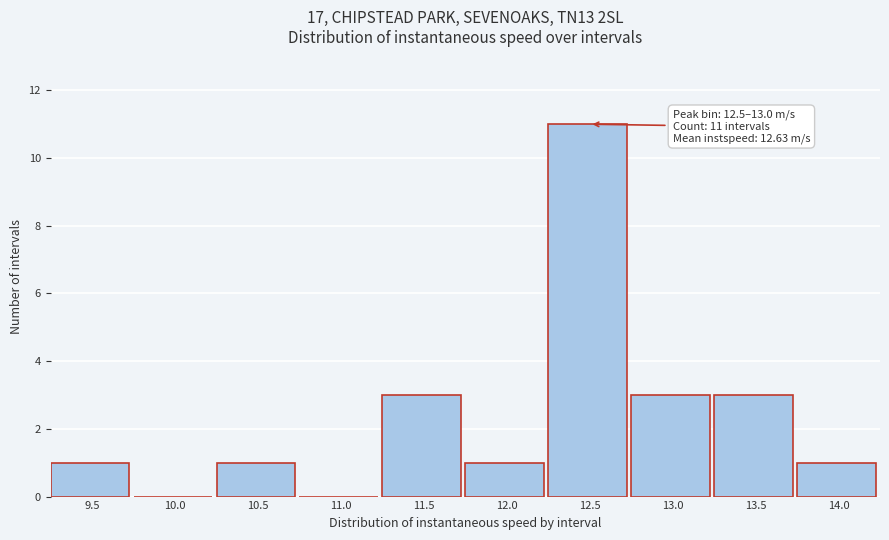

Reading left to right, what are all the values shown in this chart?

9.5=1	10.0=0	10.5=1	11.0=0	11.5=3	12.0=1	12.5=11	13.0=3	13.5=3	14.0=1